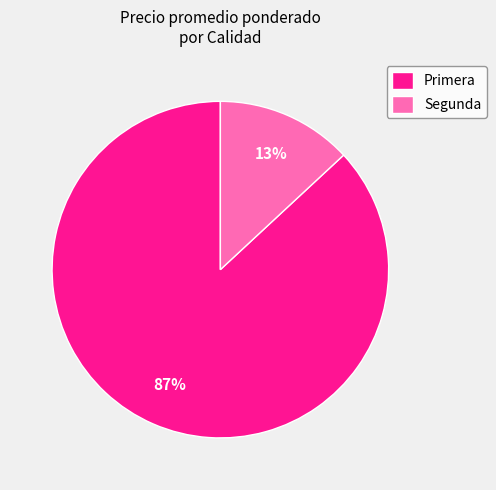

Is there any slice that represents more than half of the pie?

Yes